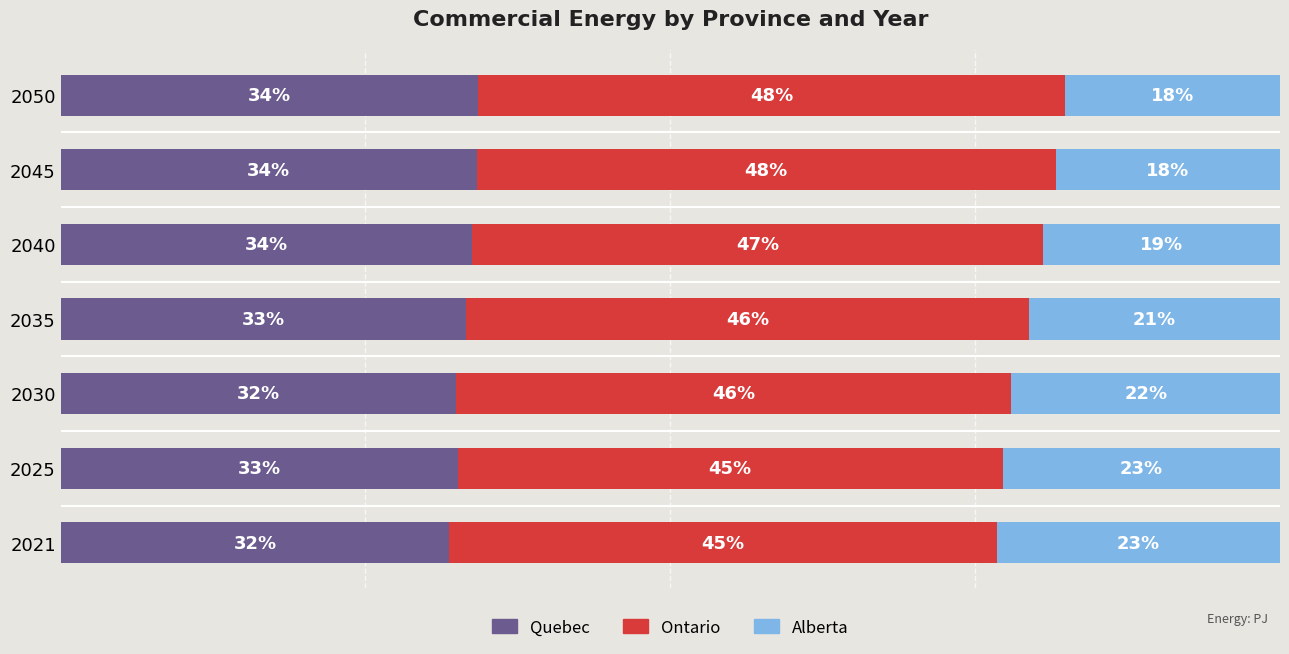

What are all the series names shown in the legend?

Quebec, Ontario, Alberta